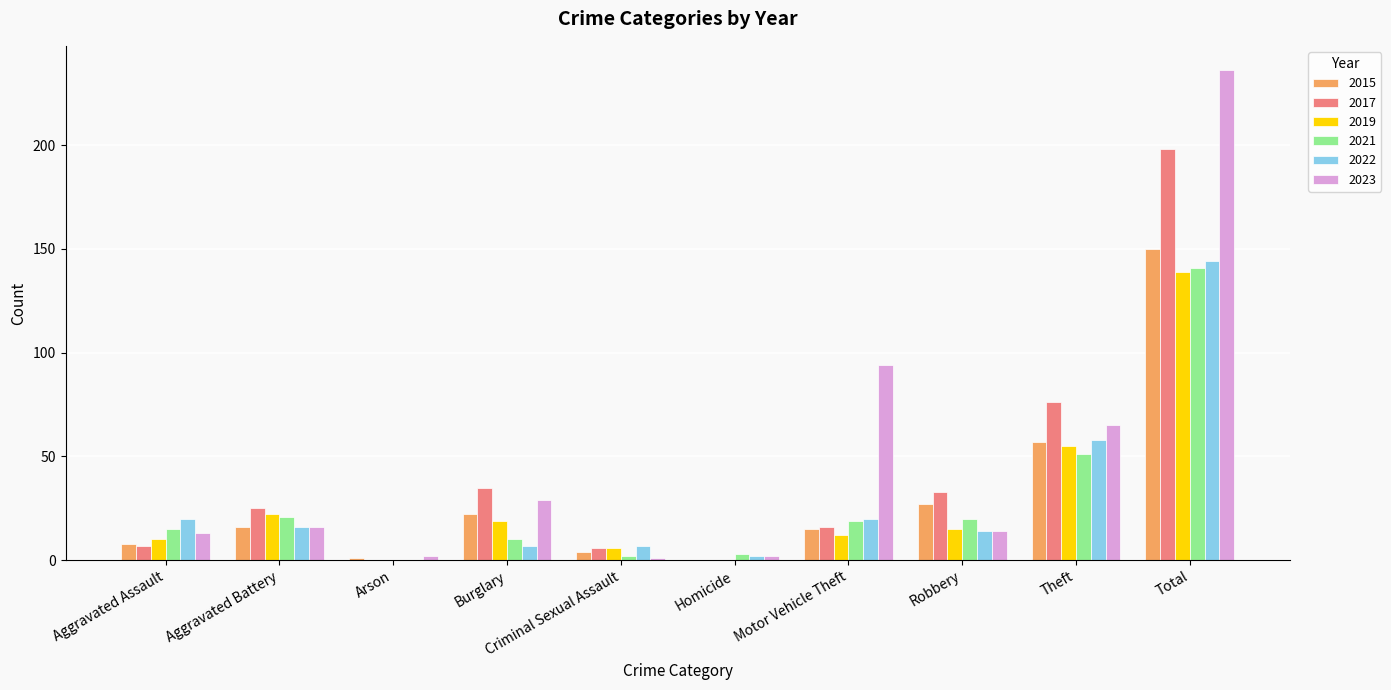

The value of 2022 at Aggravated Battery is 16. True or false?

True